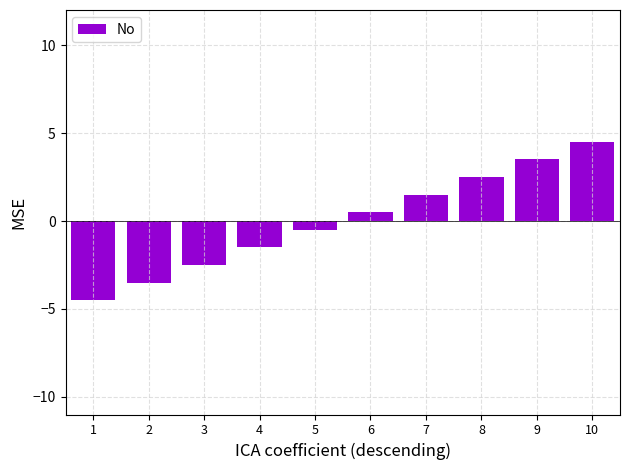

Reading right to left, transcribe all the data shown in this chart.

10=4.5	9=3.5	8=2.5	7=1.5	6=0.5	5=-0.5	4=-1.5	3=-2.5	2=-3.5	1=-4.5